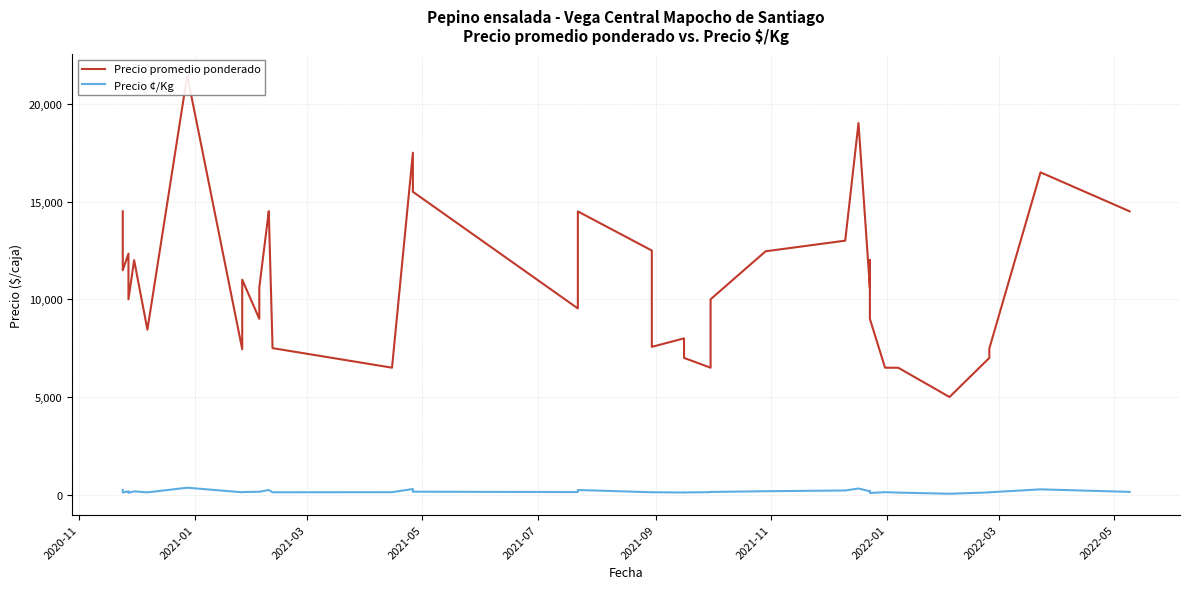

What is the minimum value shown in the chart?

50